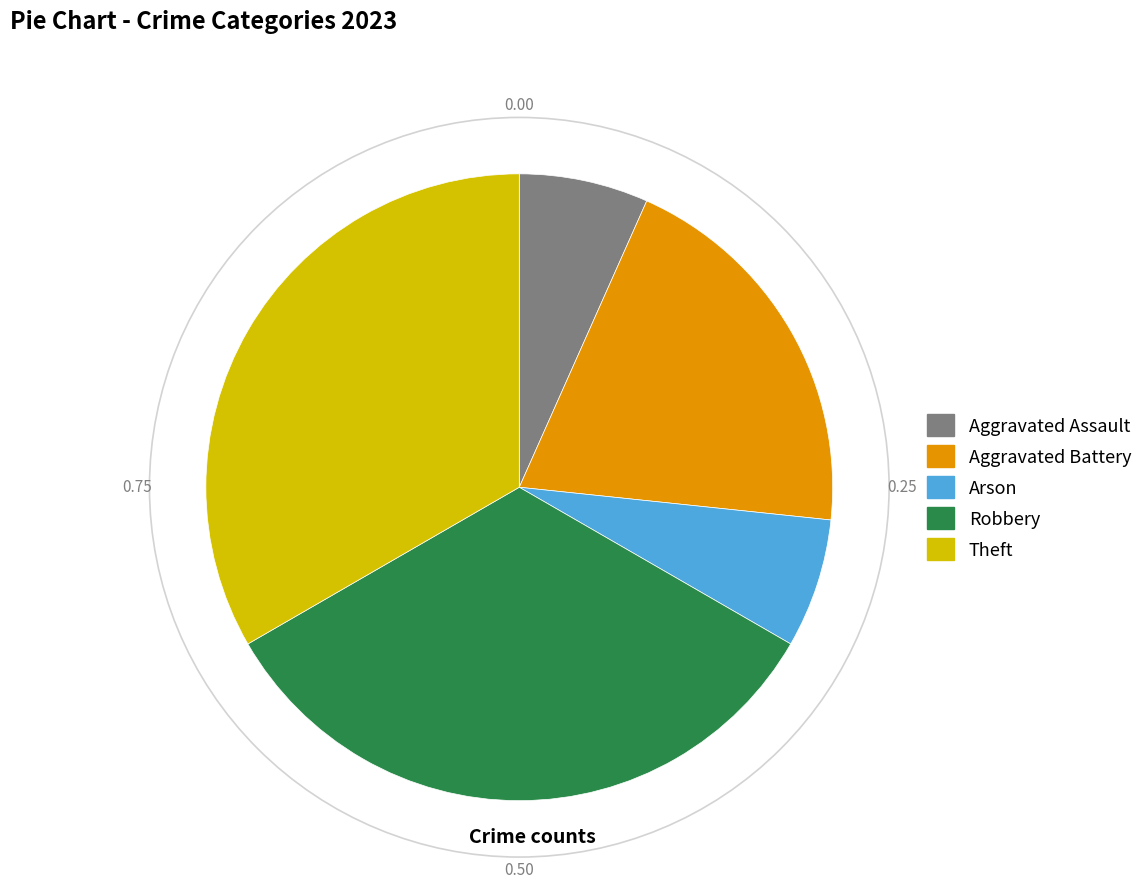

Do Theft and Arson together represent more than half of the pie?

No